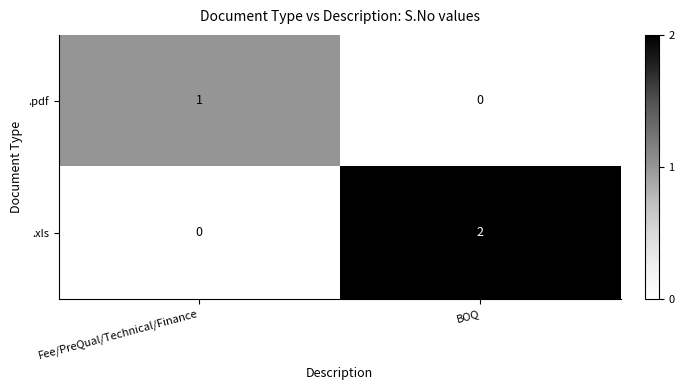

Reading right to left, extract all data points from this chart.

.pdf: BOQ=0	Fee/PreQual/Technical/Finance=1
.xls: BOQ=2	Fee/PreQual/Technical/Finance=0